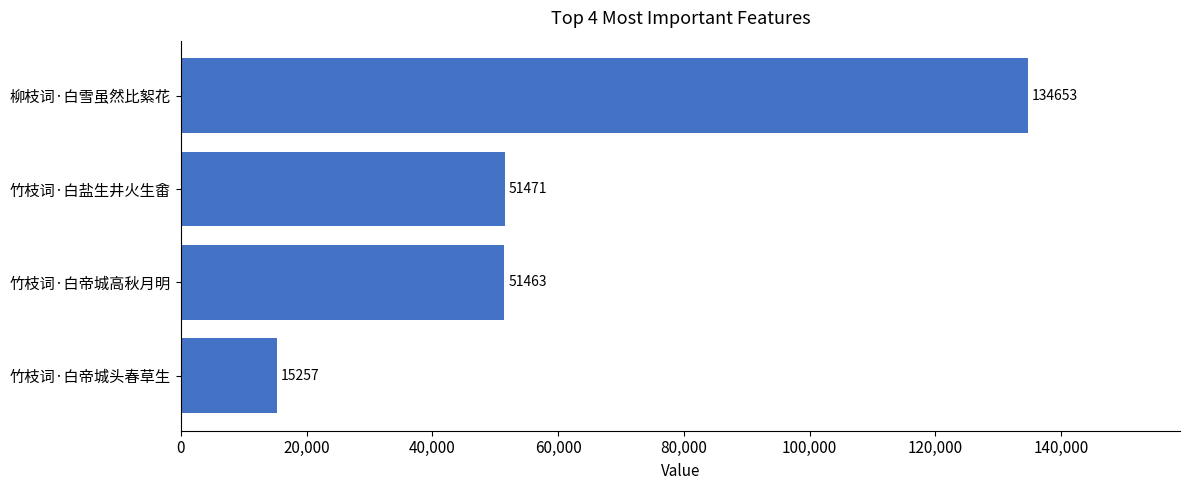

Reading top to bottom, transcribe all the data shown in this chart.

134653	51471	51463	15257